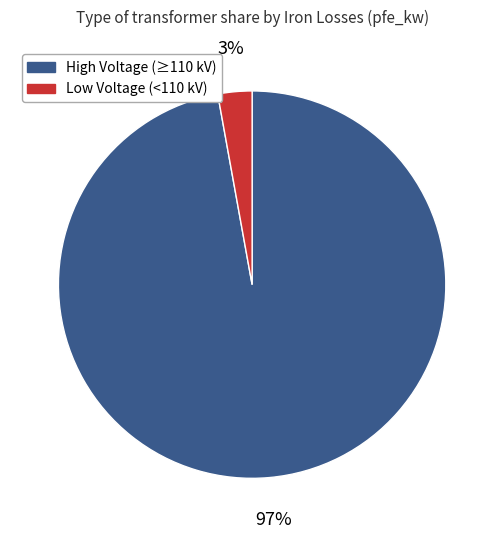

To the nearest percent, what is the average slice percentage?

50%